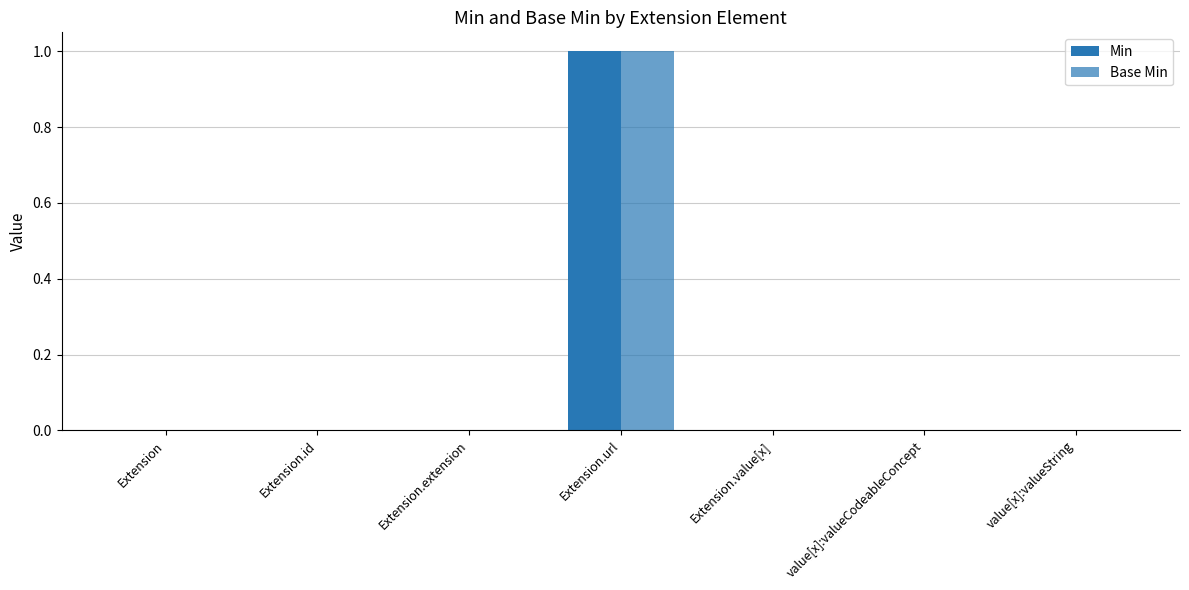

How many data points does each series have?

7